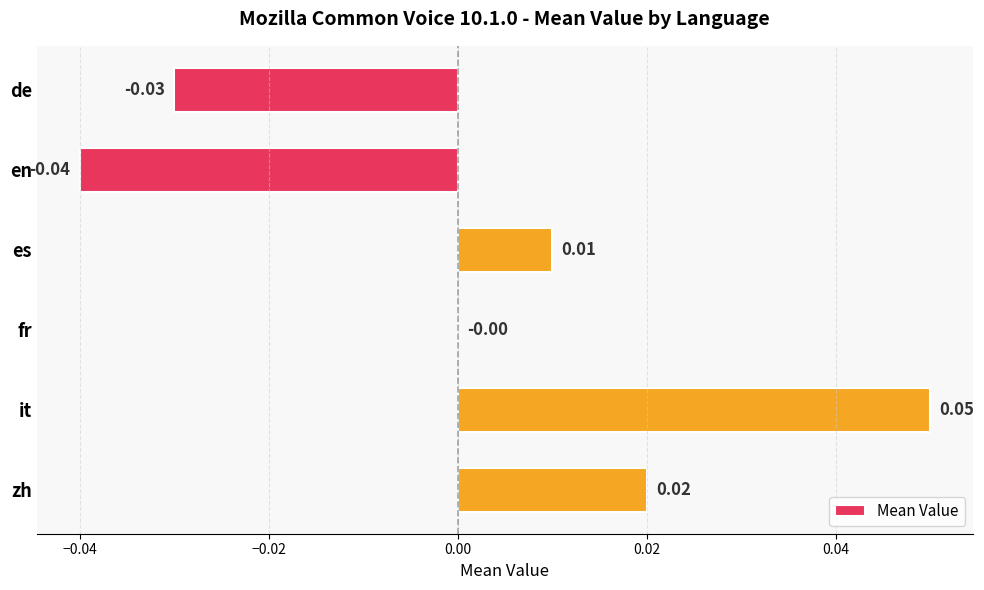

Which label corresponds to the largest value in the chart?

it